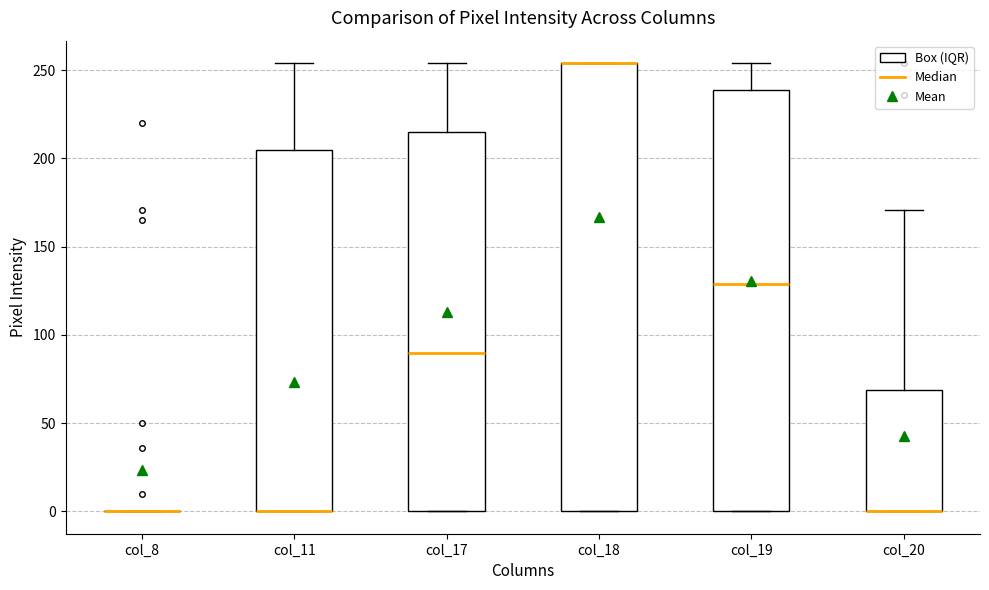

Where is the upper edge of the box for col_19 on the y-axis? The values are not printed on the chart, so give them approximately, as read against the axis.

240